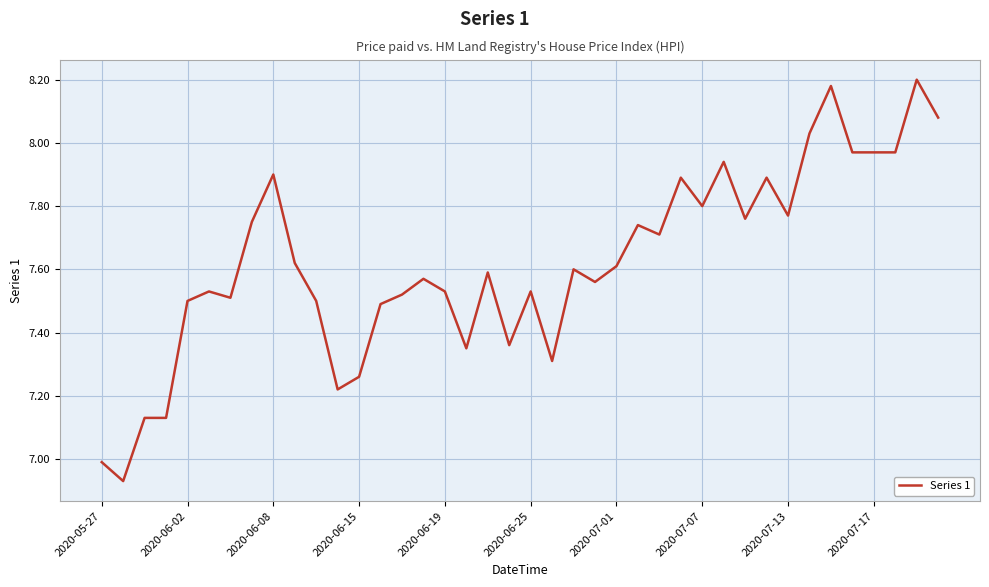

What is the difference between the maximum and minimum values?

1.3